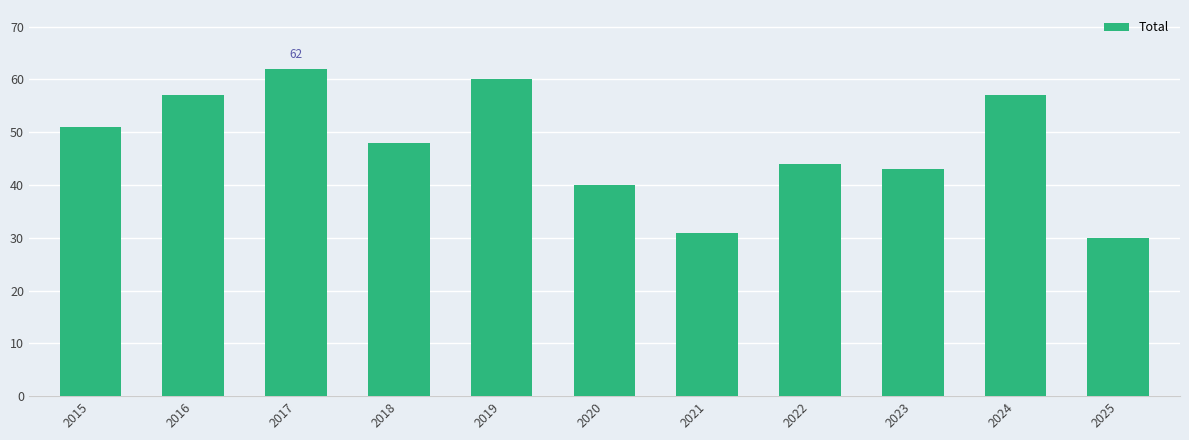

True or false: the data shows 51 at 2015.

True